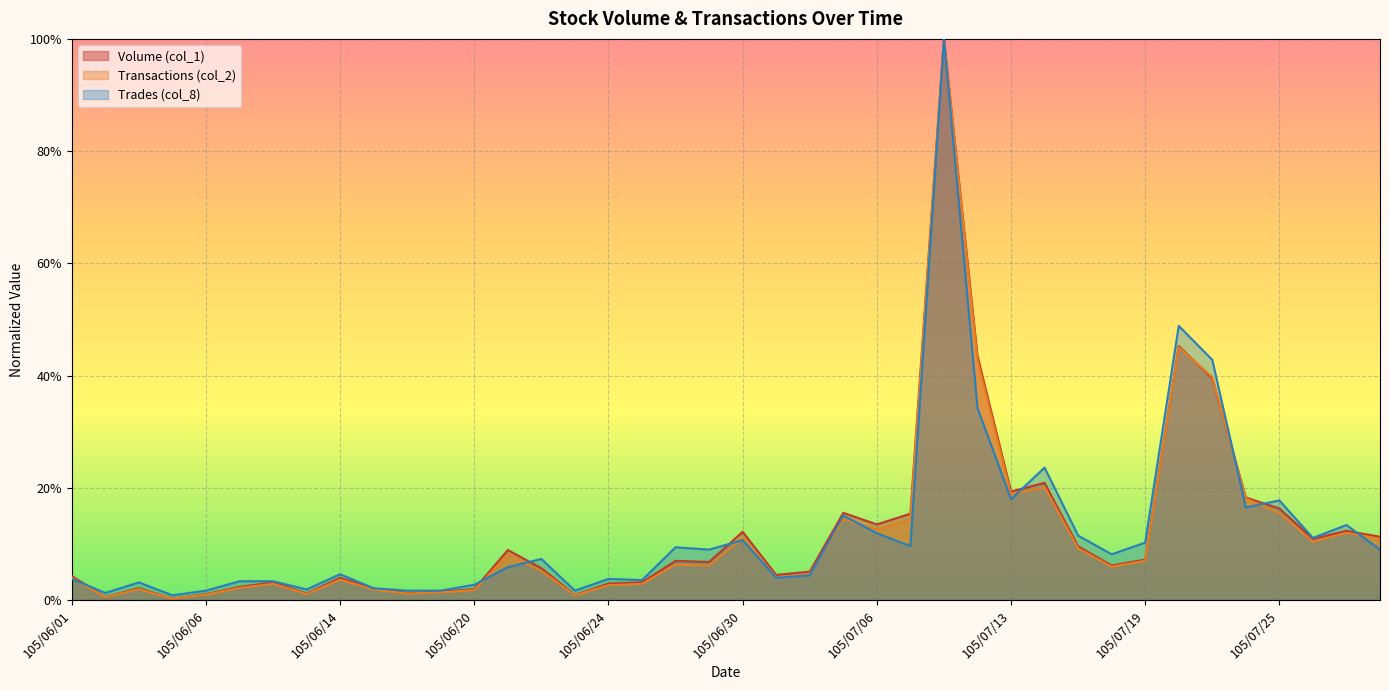

Which category has the highest value in the Volume (col_1) series?

105/07/11